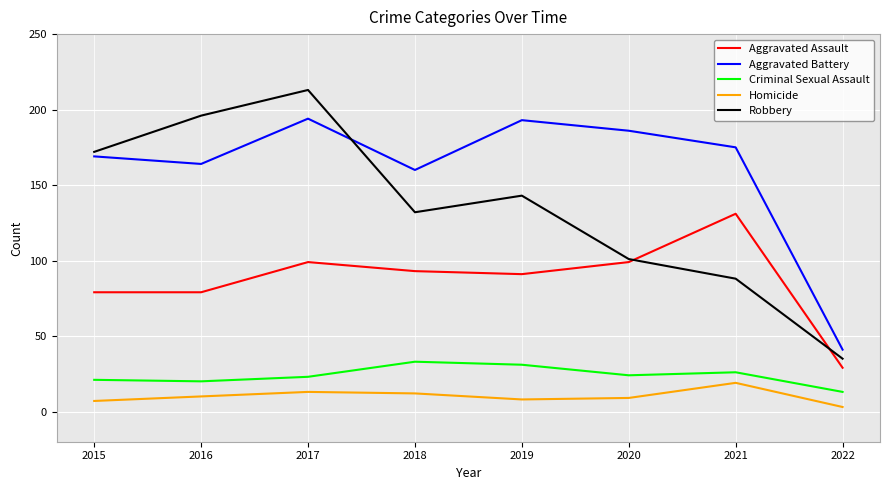

What are all the series names shown in the legend?

Aggravated Assault, Aggravated Battery, Criminal Sexual Assault, Homicide, Robbery